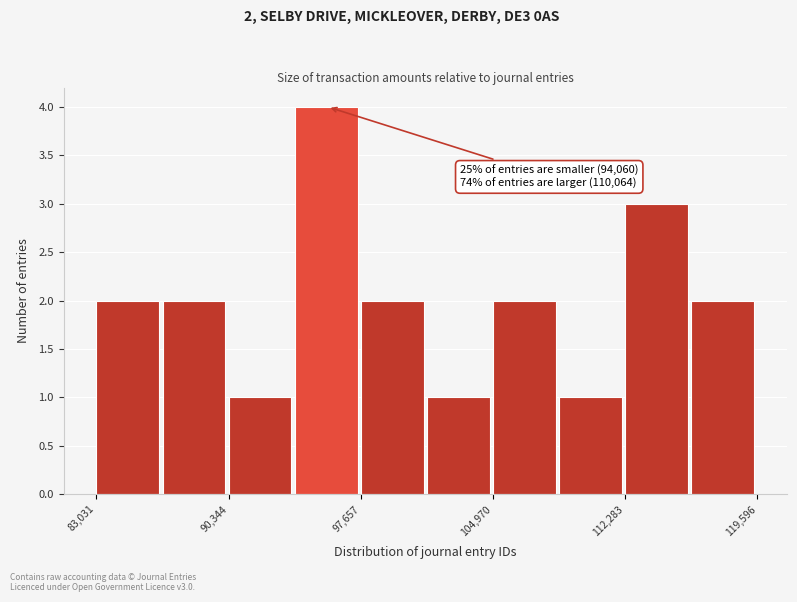

Around what value on the x-axis is the tallest bar? Give the approximate position of its centre, as read against the axis.

96000